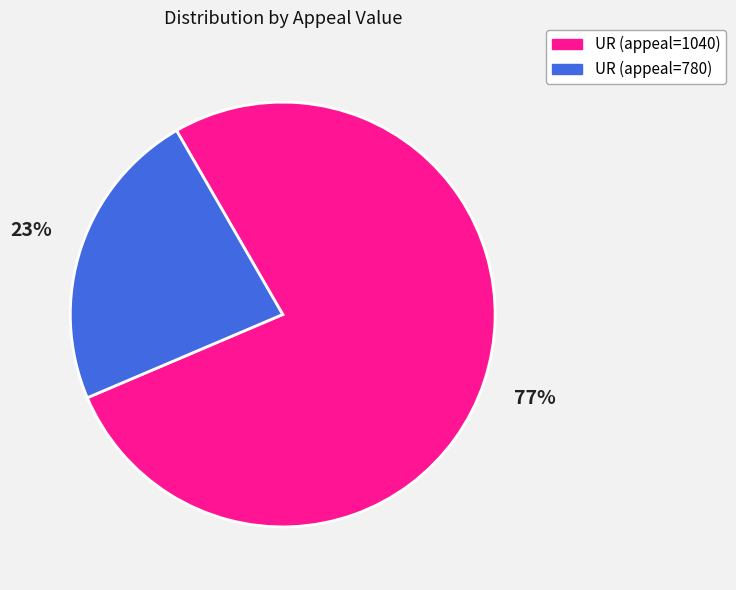

To the nearest percent, what is the difference between the largest and smallest slice percentages?

54%